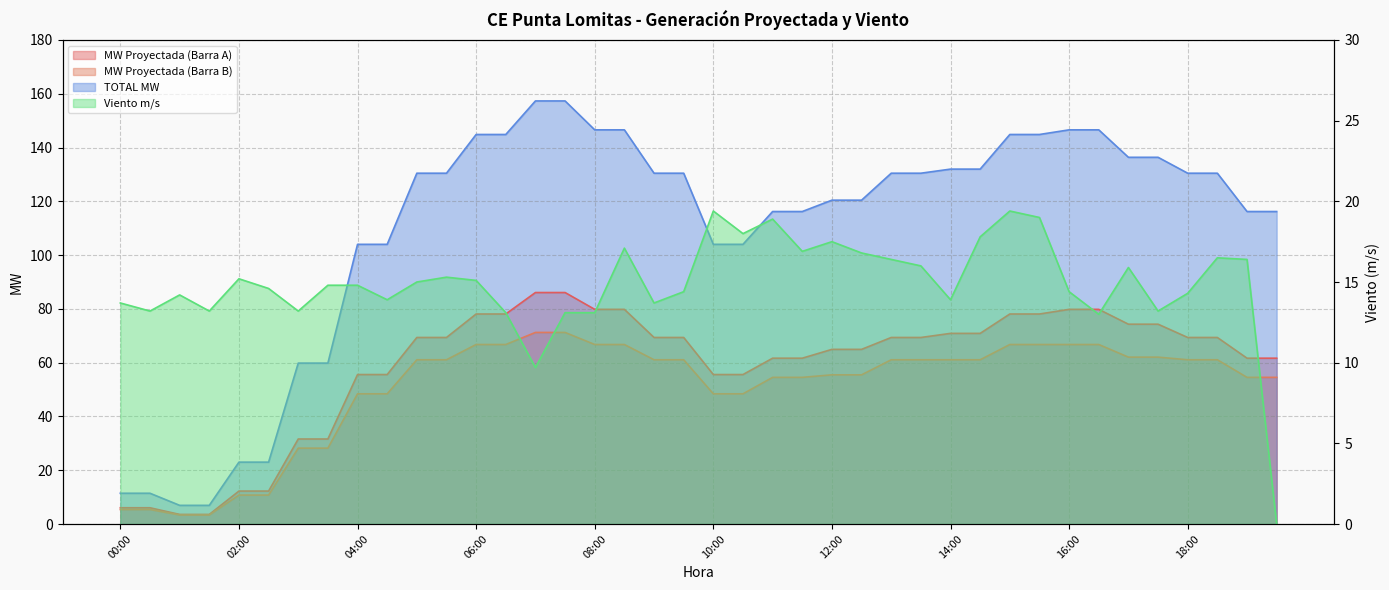

Is it true that Viento m/s equals 21.1 at 01:30?

False